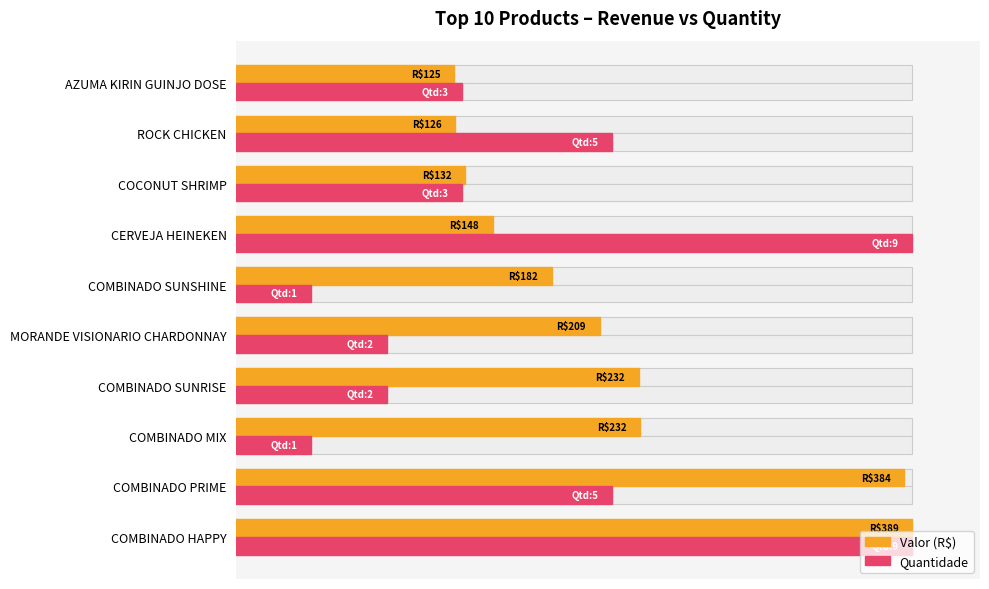

What is the sum of all Quantidade values?

444.4